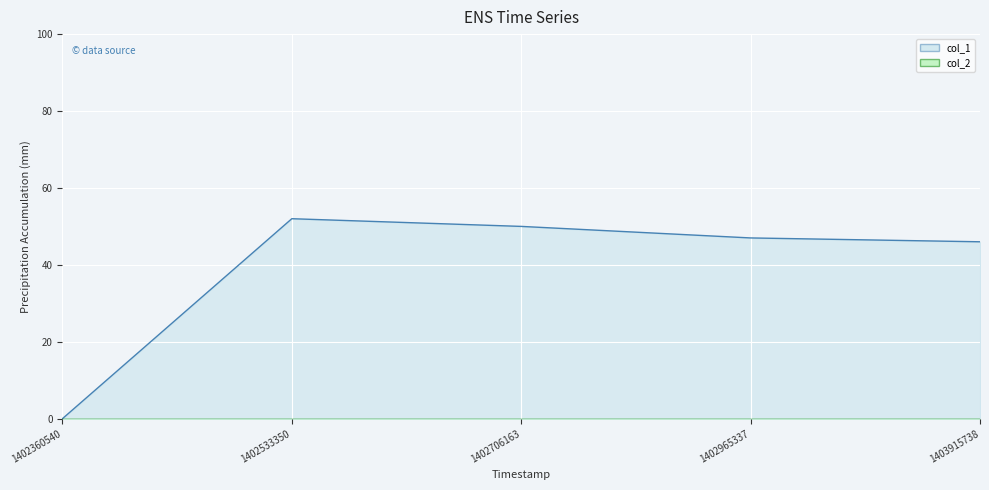

True or false: the data has more than 0 interior local peaks.

True